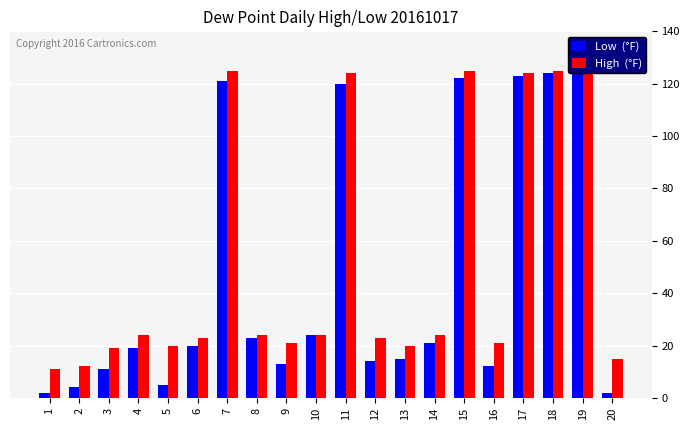

Reading left to right, list all the values displayed in this chart.

Low  (°F): 1=2	2=4	3=11	4=19	5=5	6=20	7=121	8=23	9=13	10=24	11=120	12=14	13=15	14=21	15=122	16=12	17=123	18=124	19=125	20=2
High  (°F): 1=11	2=12	3=19	4=24	5=20	6=23	7=125	8=24	9=21	10=24	11=124	12=23	13=20	14=24	15=125	16=21	17=124	18=125	19=125	20=15